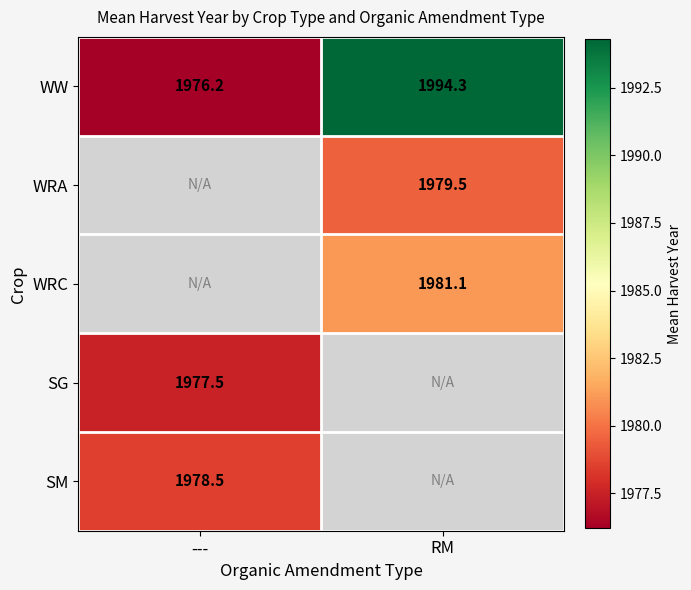

Which category has the lowest value across all series?

---